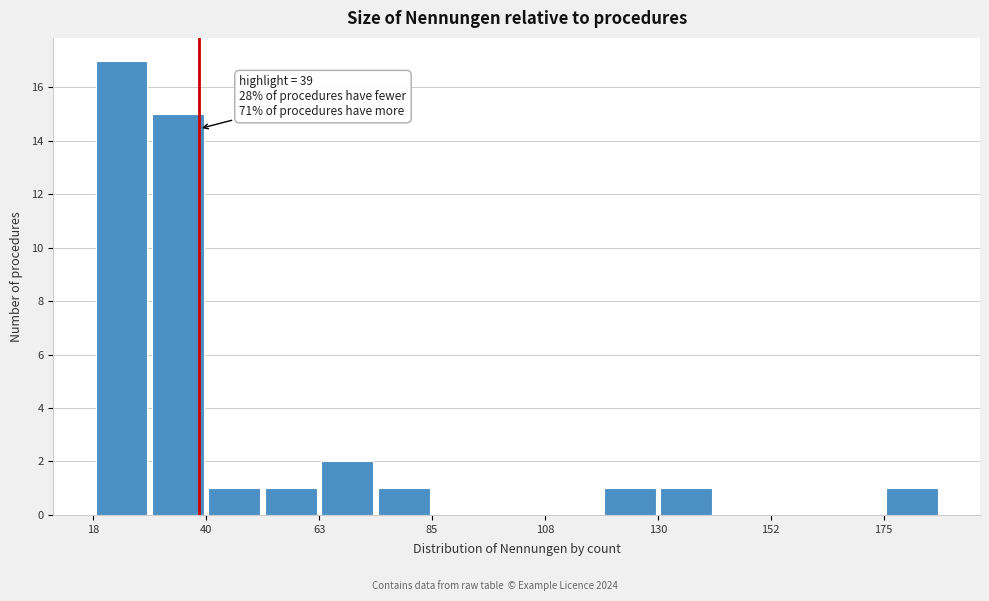

Read against the x-axis, roughly where is the centre of the tallest bar?

25